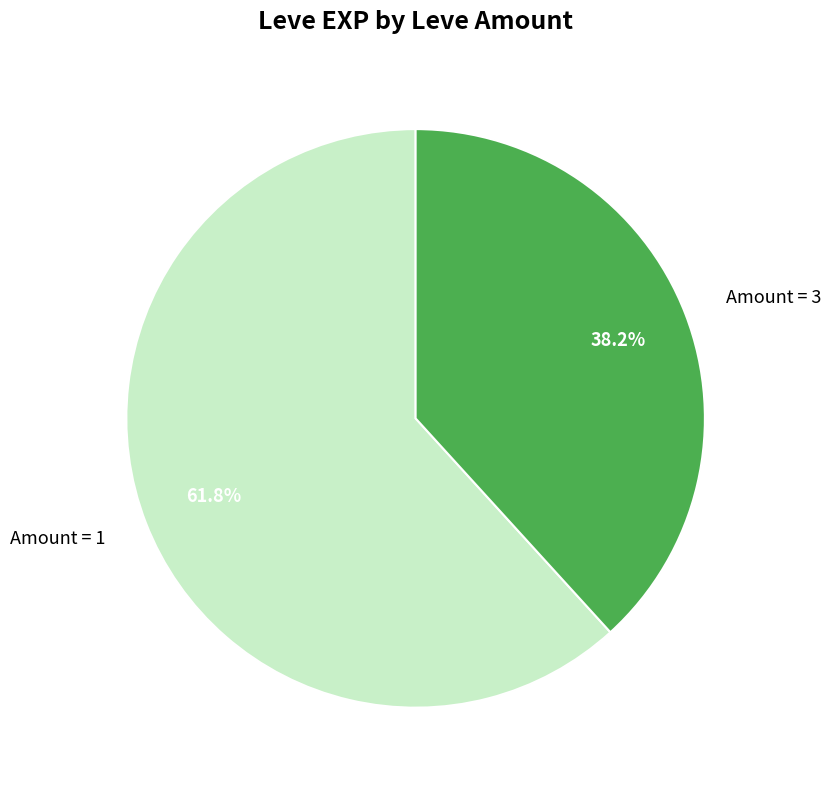

Which category has the smallest portion of the pie?

Amount = 3